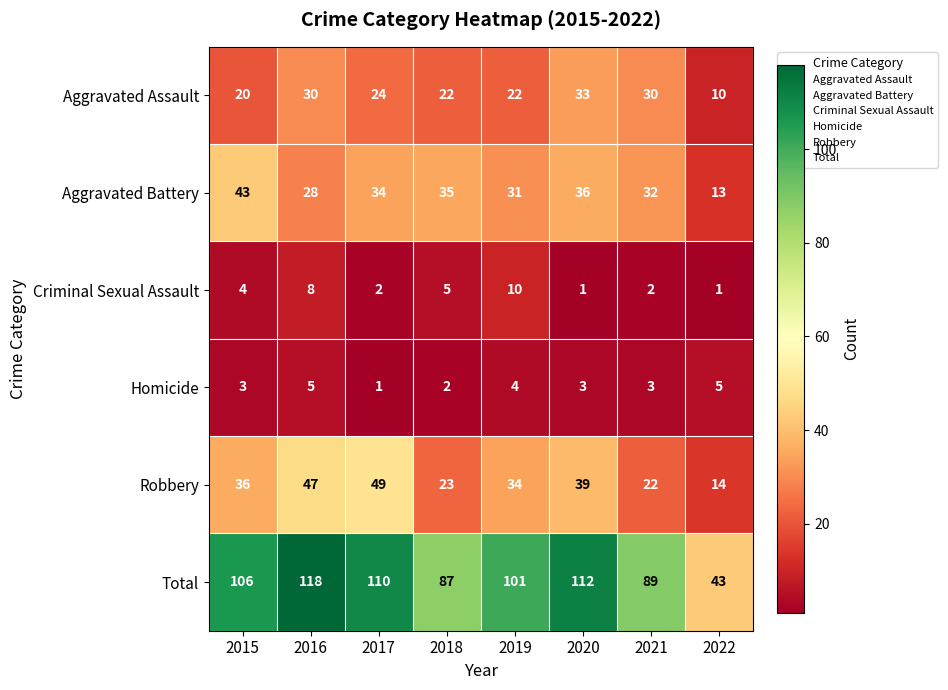

What is the total value across all series at 2020?

224